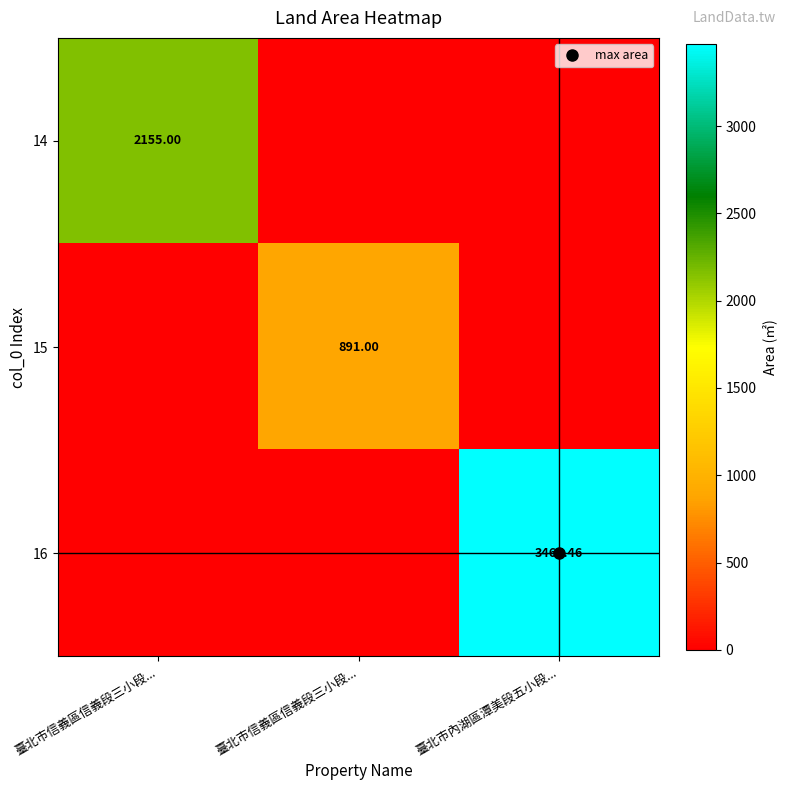

Which series has the largest total across all categories?

16